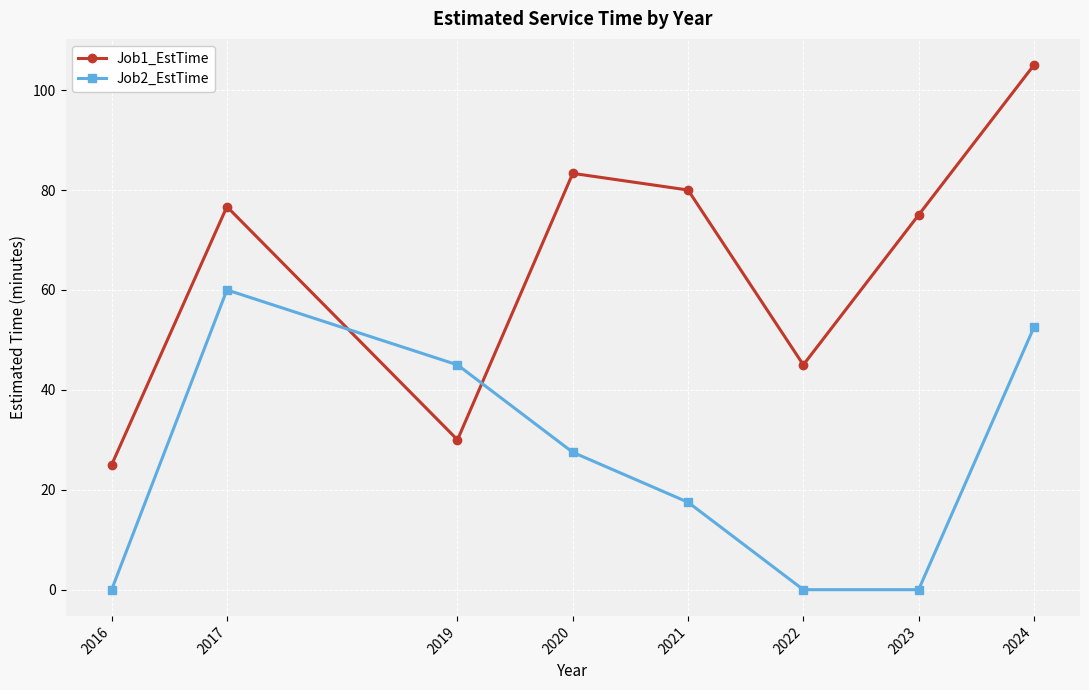

Is this an area chart (filled region under the line)?

No